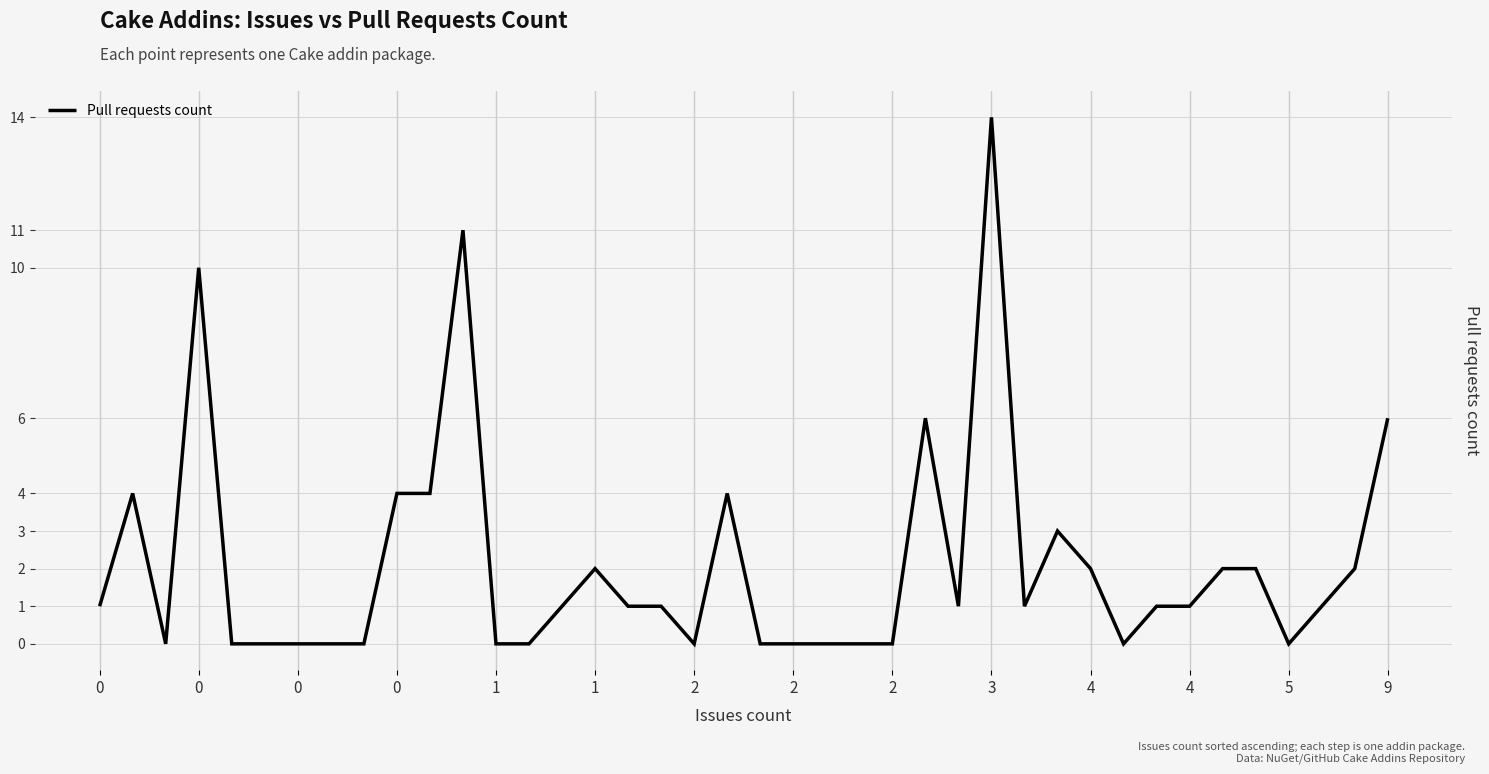

True or false: the data shows 1 at 32.

True